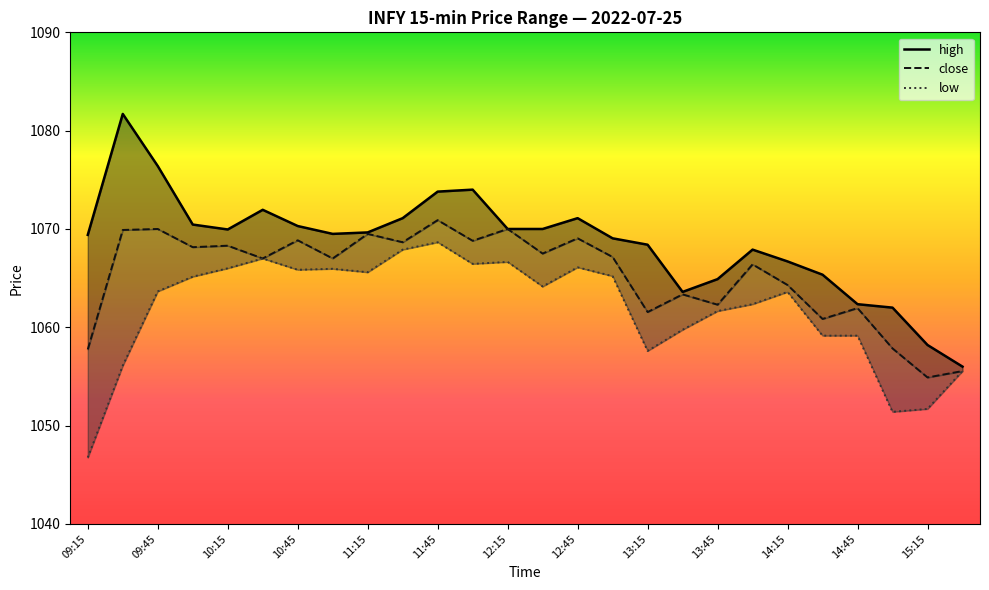

True or false: low has more than 0 interior local peaks.

True